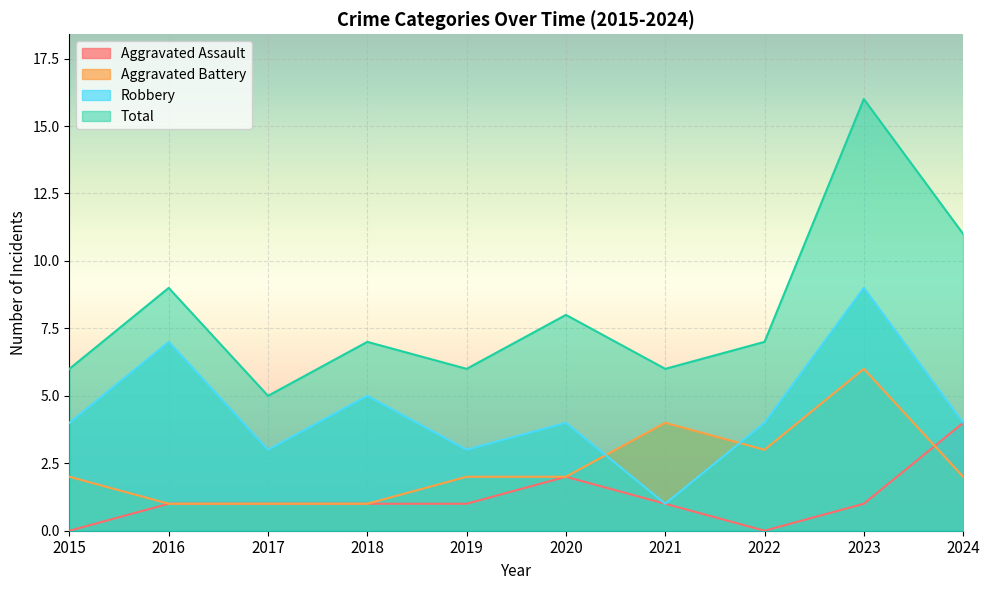

Reading right to left, list all the values displayed in this chart.

Aggravated Assault: 4	1	0	1	2	1	1	1	1	0
Aggravated Battery: 2	6	3	4	2	2	1	1	1	2
Robbery: 4	9	4	1	4	3	5	3	7	4
Total: 11	16	7	6	8	6	7	5	9	6